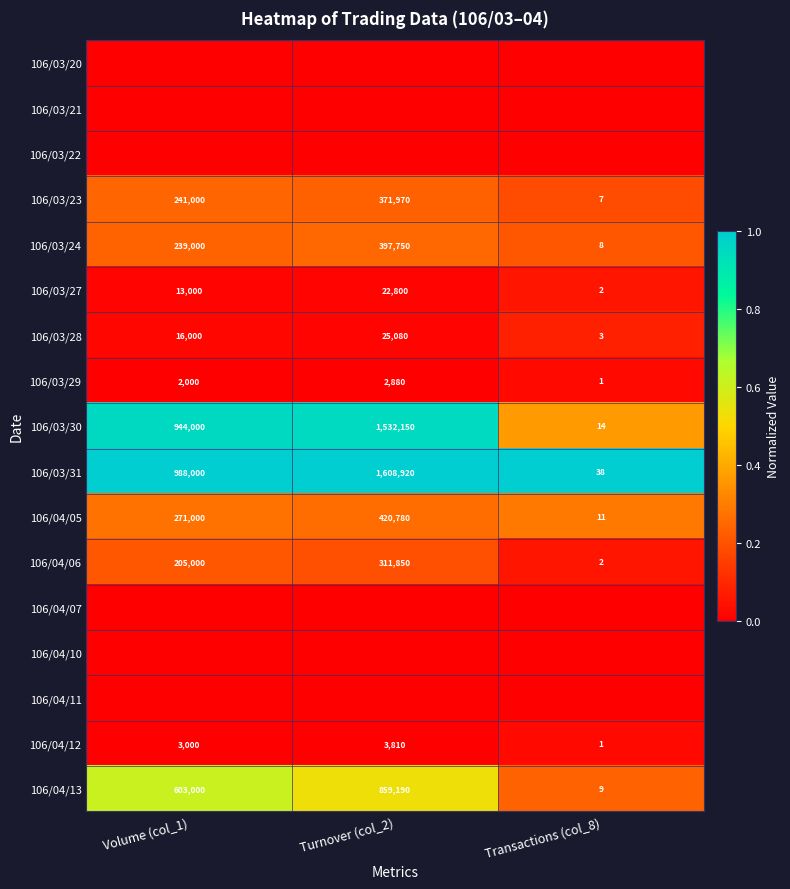

Which category has the lowest value across all series?

Volume (col_1)